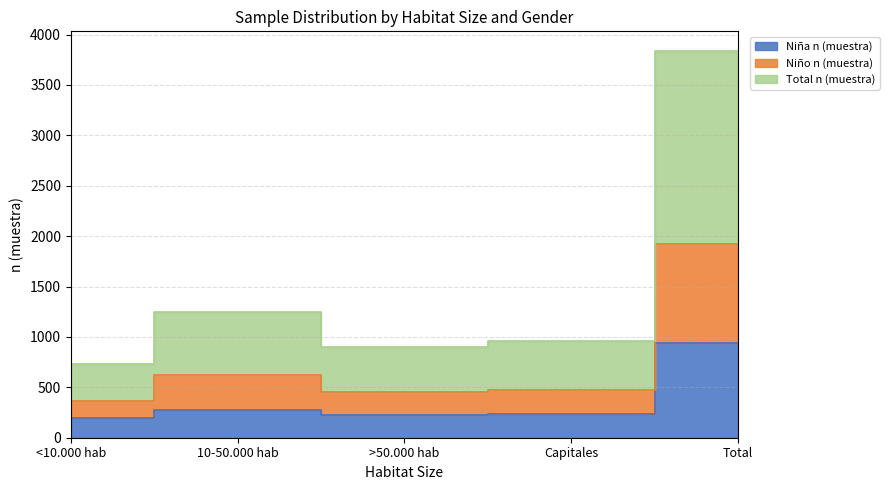

What position from the left is >50.000 hab?

3